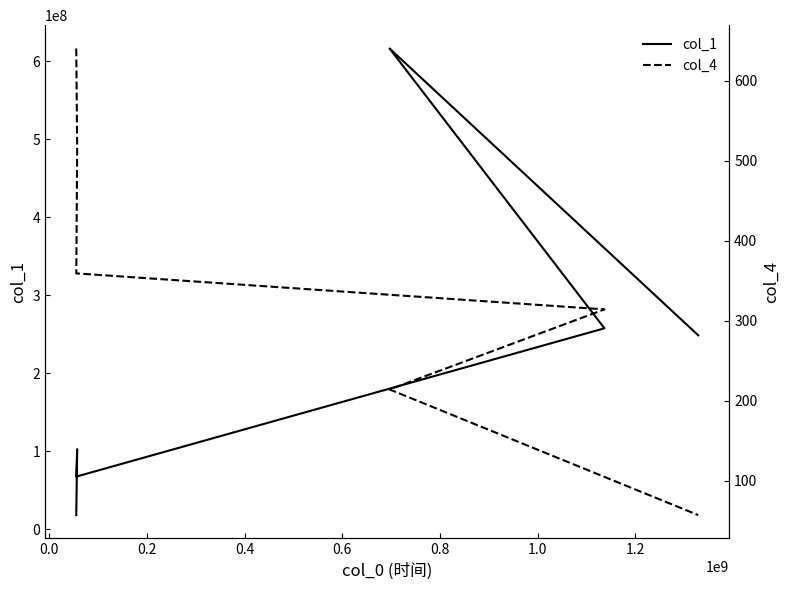

How many values in the col_4 series are below 359?

3